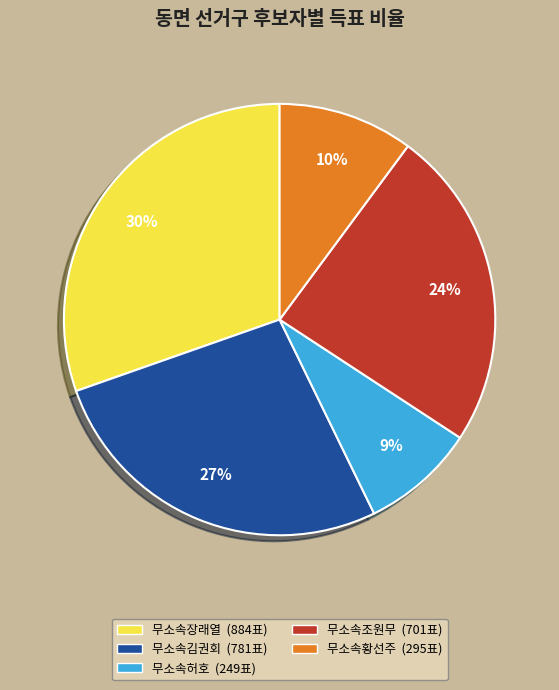

What is the largest slice in the pie chart?

무소속장래열